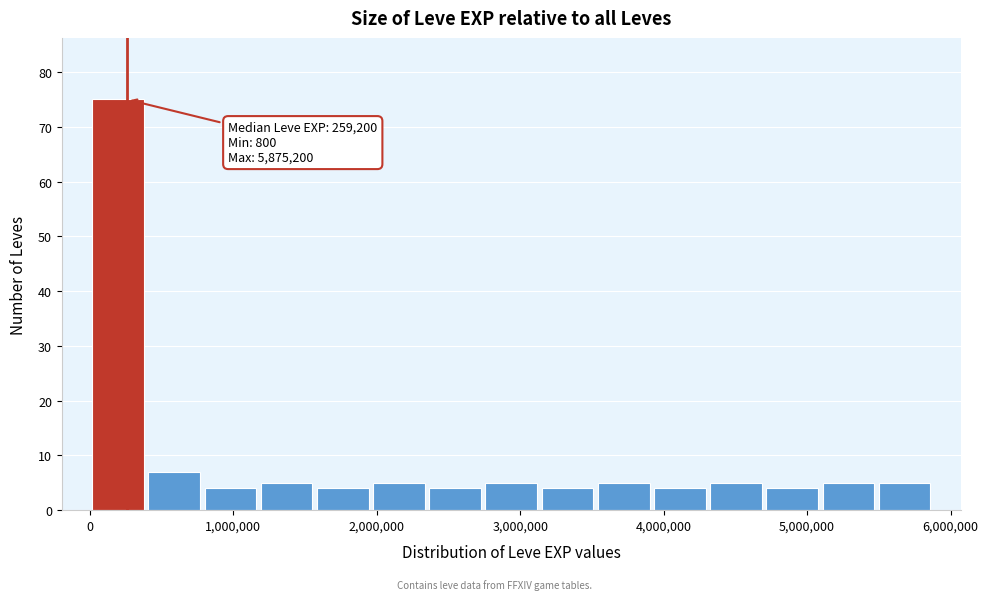

Around what value on the x-axis is the tallest bar? Give the approximate position of its centre, as read against the axis.

200000